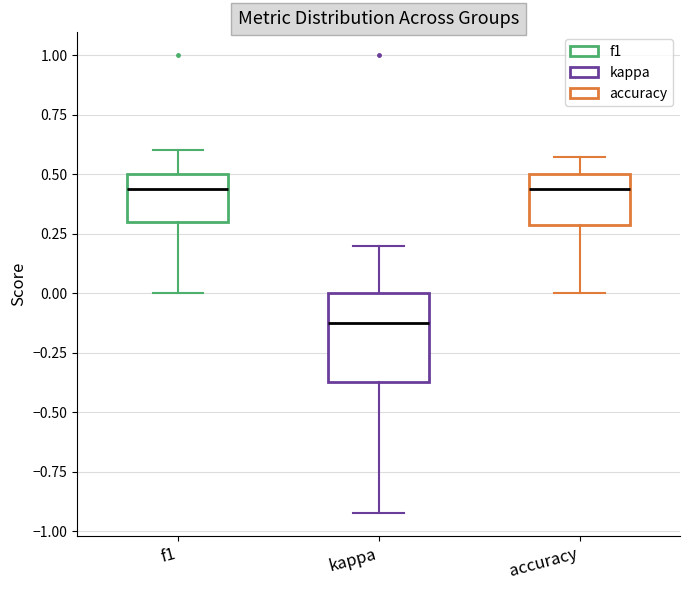

Comparing the boxes themselves (not the whiskers), which one is the tallest?

kappa